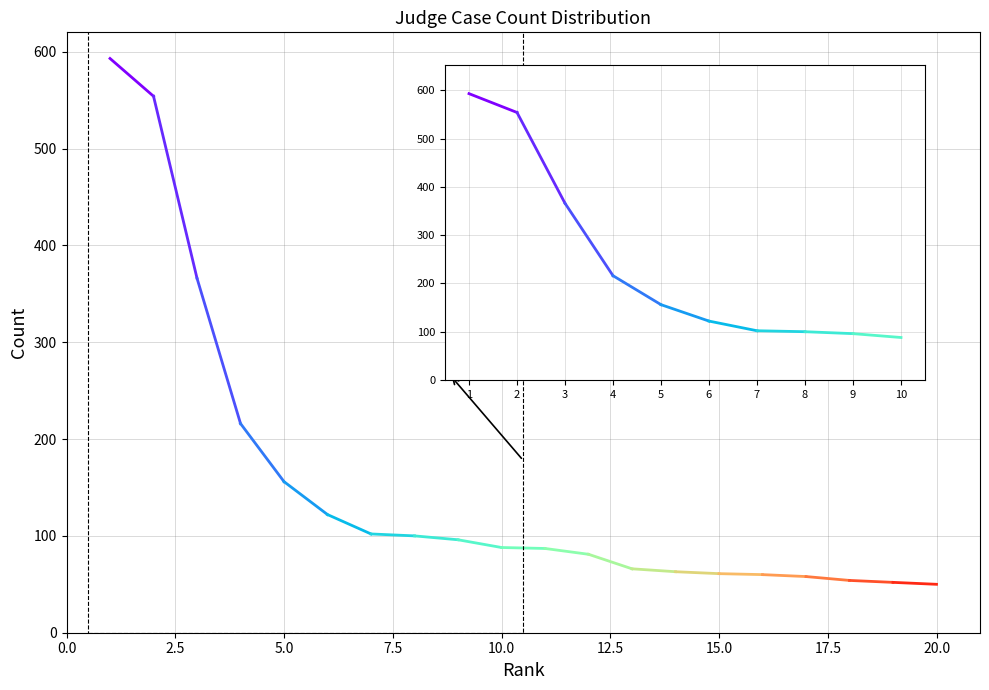

True or false: the data has more than 0 interior local peaks.

False